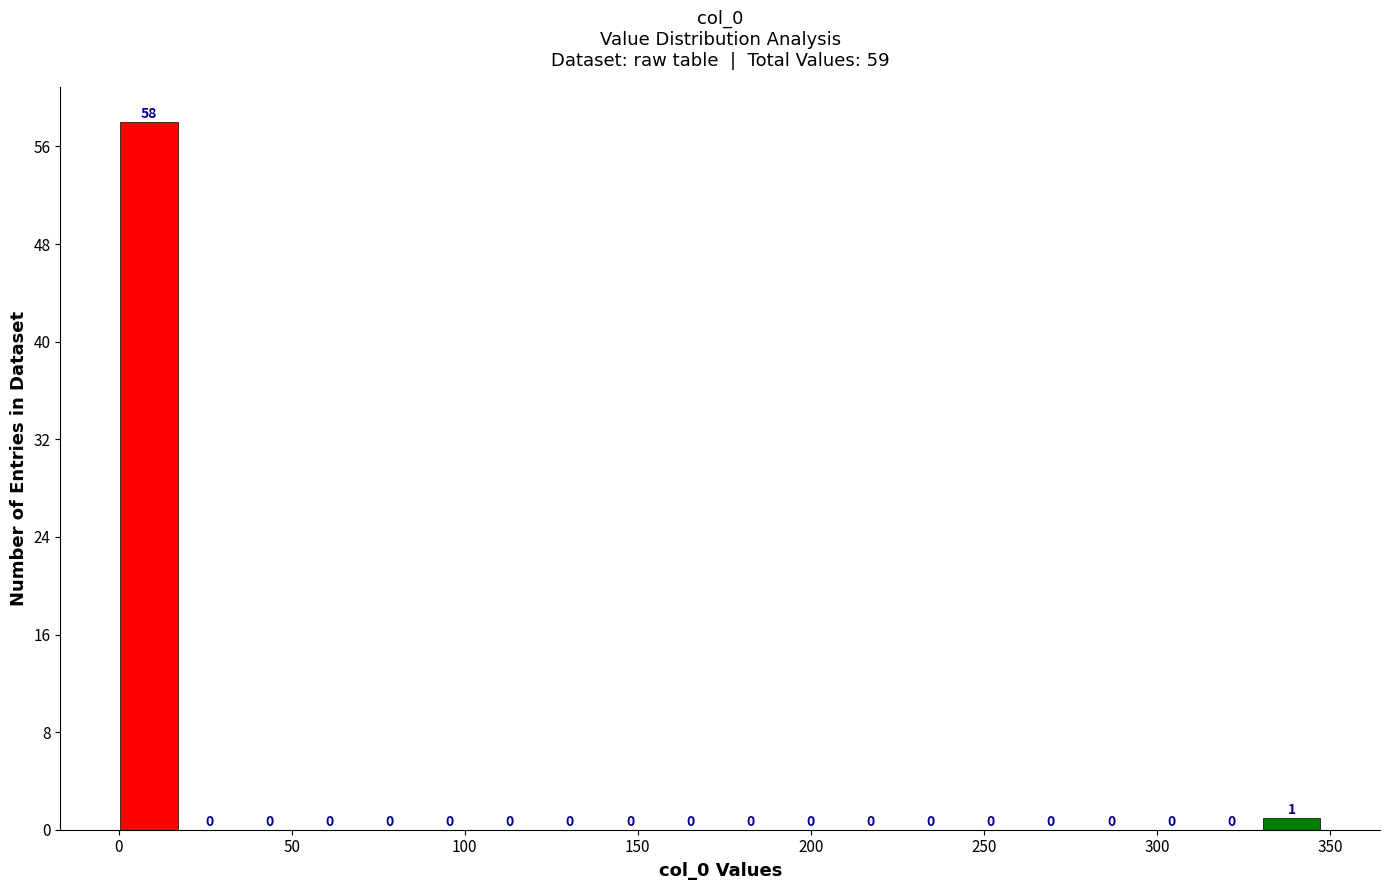

Read against the x-axis, roughly where is the centre of the tallest bar?

10